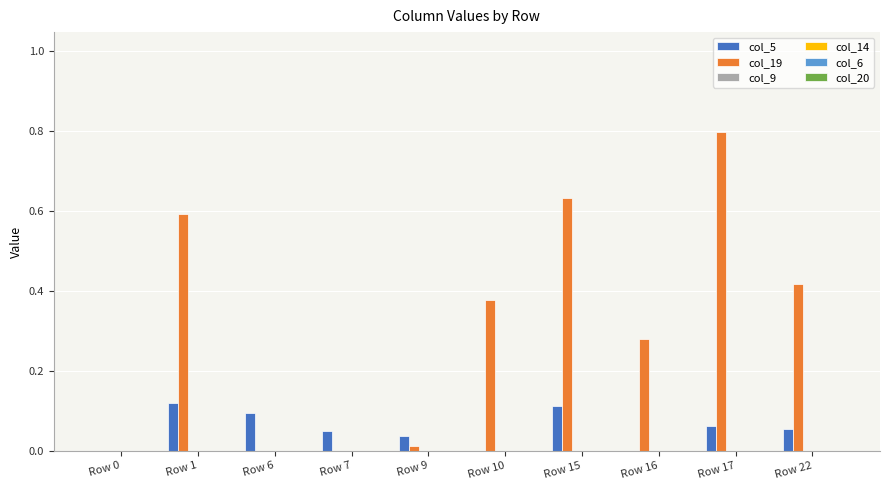

What is the highest value of the col_19 series?

0.8